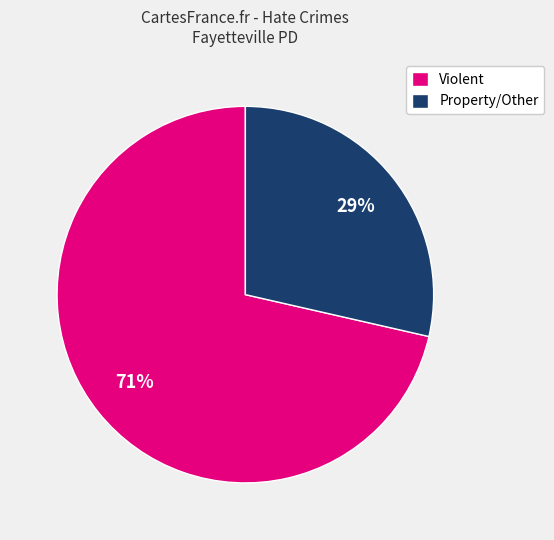

Is Property/Other the majority of the pie?

No